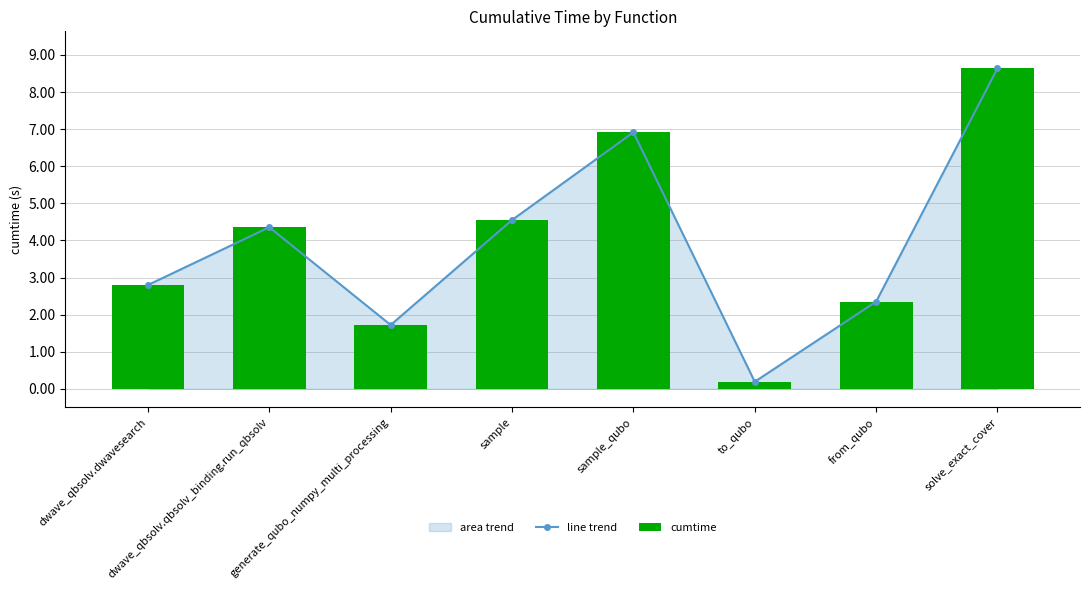

Count the number of categories in the chart.

8